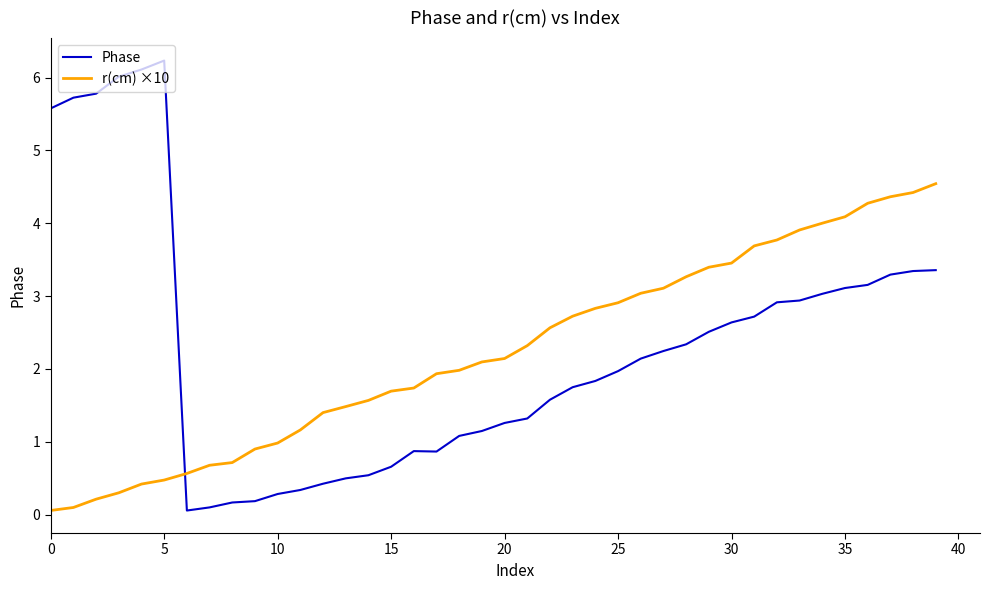

List the series in order of their peak value, lowest first.

r(cm) ×10, Phase